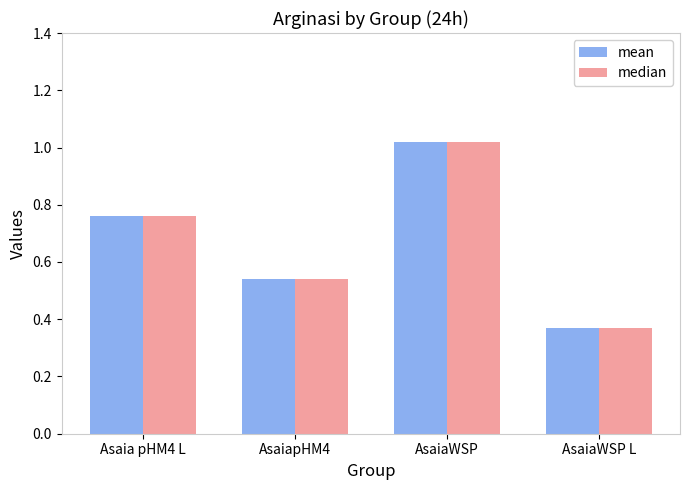

Which label corresponds to the largest value in the chart?

AsaiaWSP